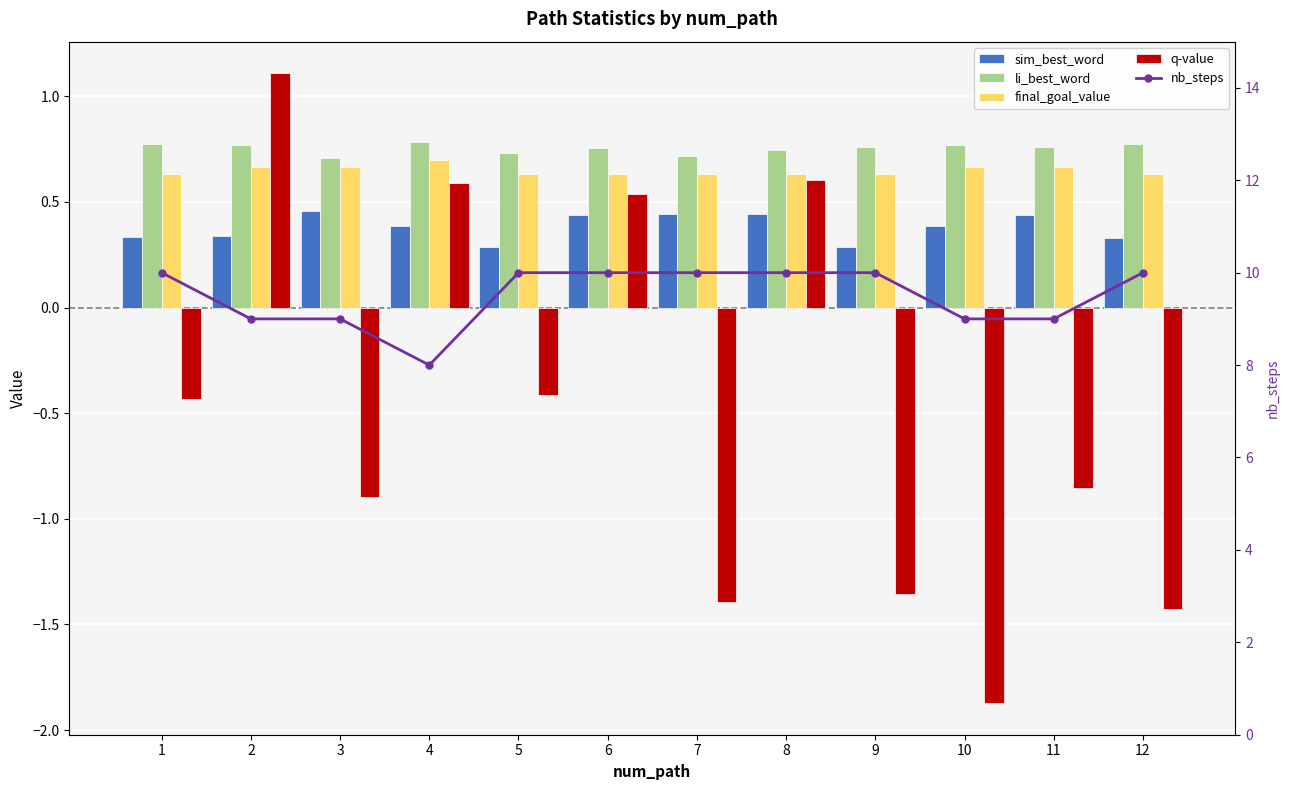

Reading left to right, what are all the values shown in this chart?

sim_best_word: 1=0.3	2=0.3	3=0.5	4=0.4	5=0.3	6=0.4	7=0.4	8=0.4	9=0.3	10=0.4	11=0.4	12=0.3
li_best_word: 1=0.8	2=0.8	3=0.7	4=0.8	5=0.7	6=0.8	7=0.7	8=0.7	9=0.8	10=0.8	11=0.8	12=0.8
final_goal_value: 1=0.6	2=0.7	3=0.7	4=0.7	5=0.6	6=0.6	7=0.6	8=0.6	9=0.6	10=0.7	11=0.7	12=0.6
q-value: 1=-0.4	2=1.1	3=-0.9	4=0.6	5=-0.4	6=0.5	7=-1.4	8=0.6	9=-1.4	10=-1.9	11=-0.9	12=-1.4
nb_steps: 1=10.0	2=9.0	3=9.0	4=8.0	5=10.0	6=10.0	7=10.0	8=10.0	9=10.0	10=9.0	11=9.0	12=10.0